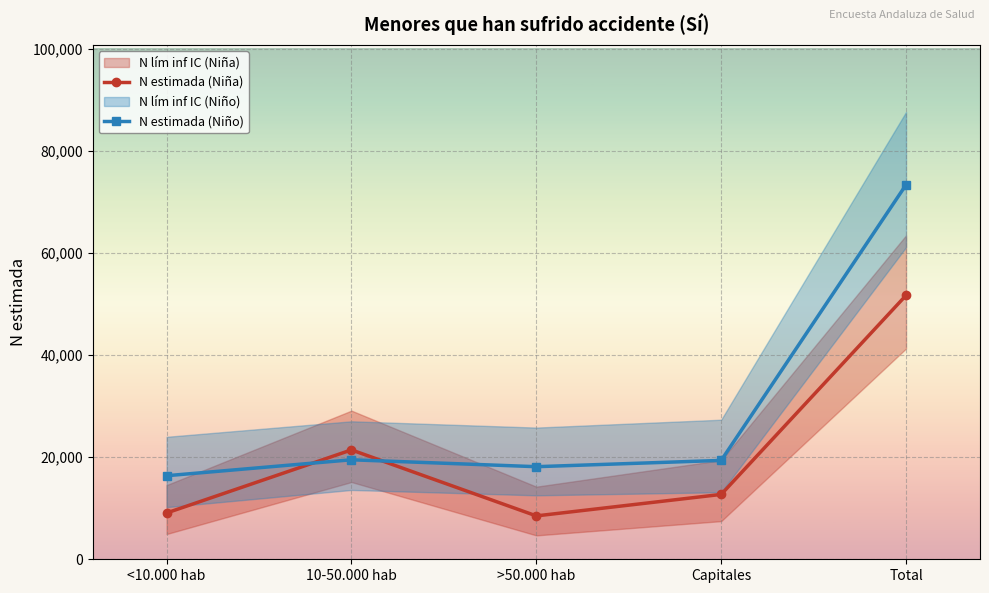

What position from the left is >50.000 hab?

3